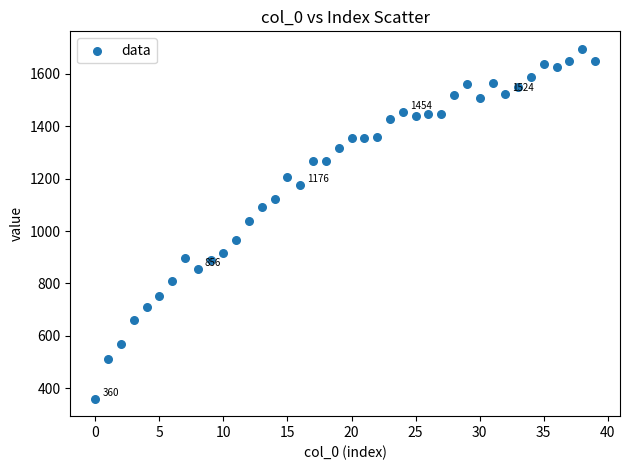

What is the range of Y values (max minus min)?

1336